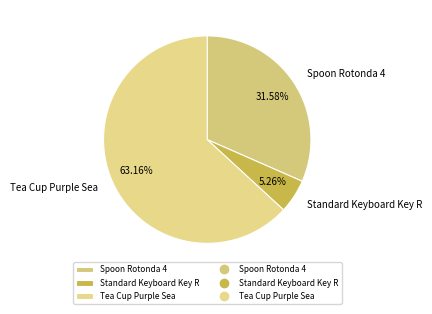

Approximately how many times larger is the value at Standard Keyboard Key R compared to Tea Cup Purple Sea?

0.1